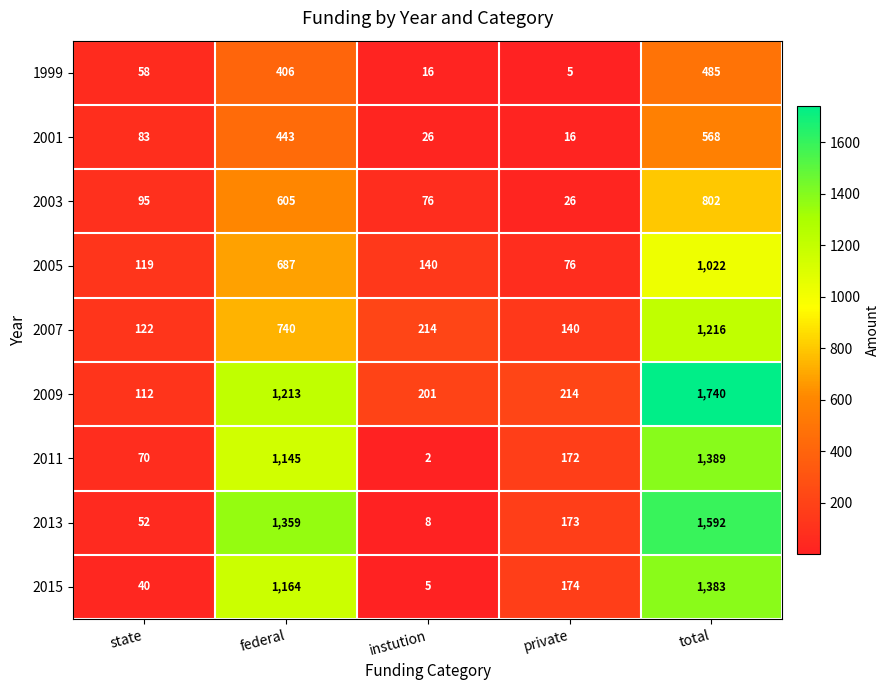

At which category is the sum across all series the highest?

total